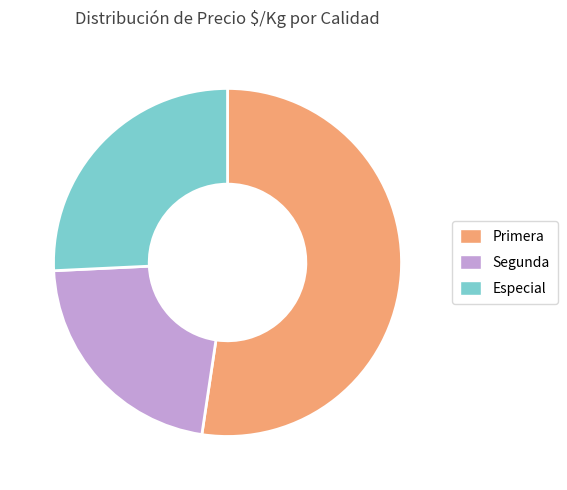

What is the ratio of the value at Especial to the value at Primera?

0.5